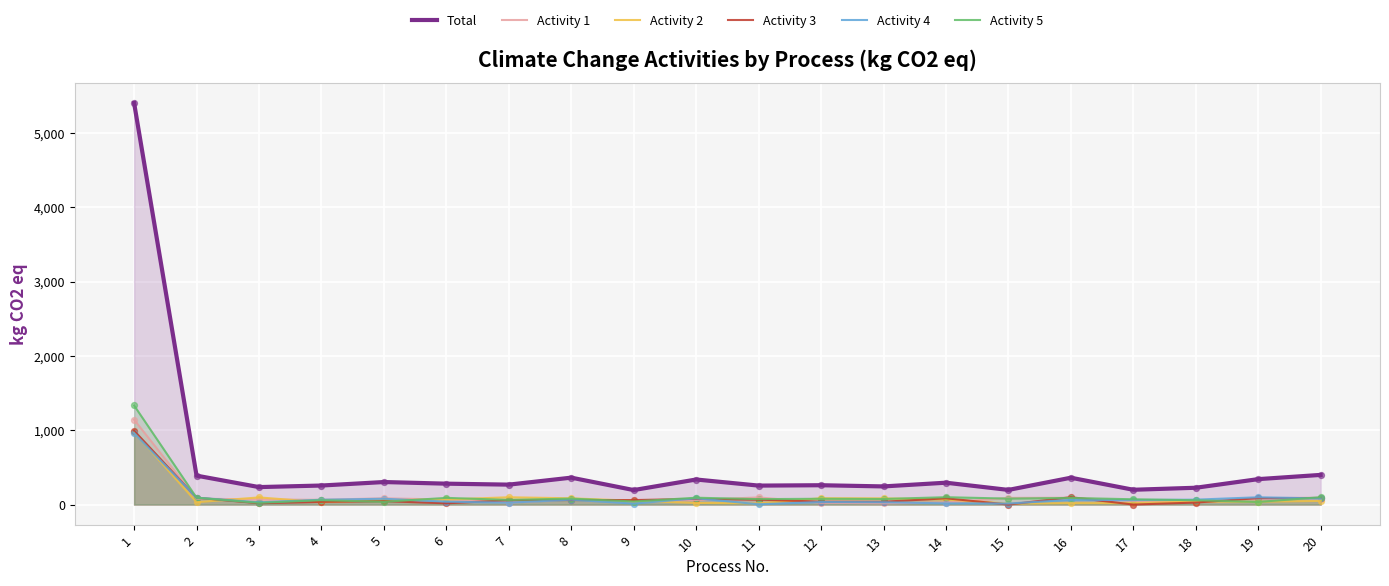

Is the value of Activity 4 at 8 greater than the value of Activity 3 at 10?

No